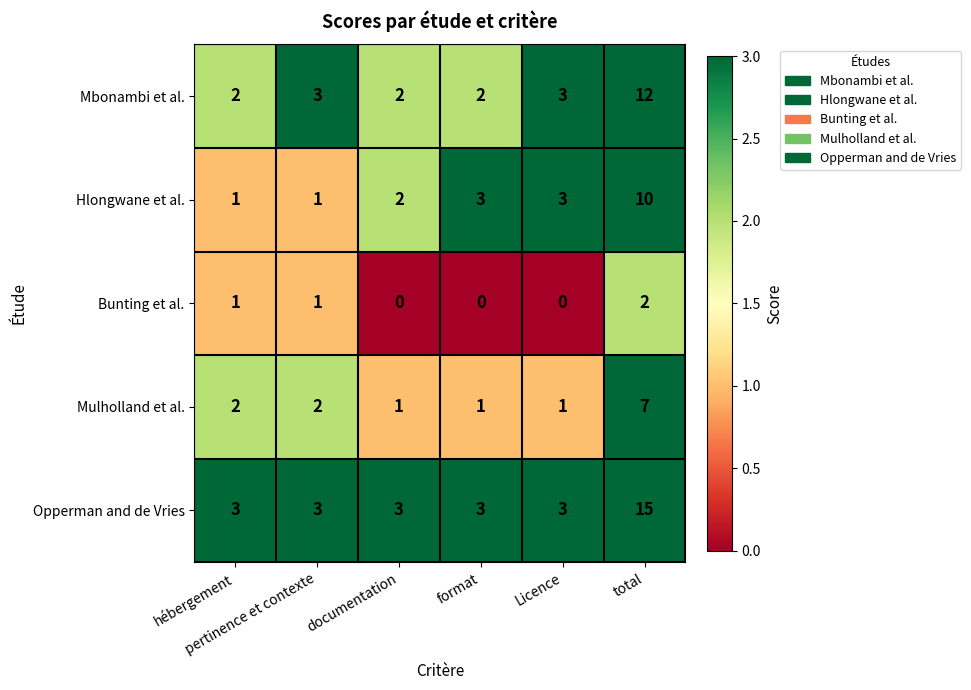

List the series in order of their peak value, lowest first.

Bunting et al., Mulholland et al., Hlongwane et al., Mbonambi et al., Opperman and de Vries